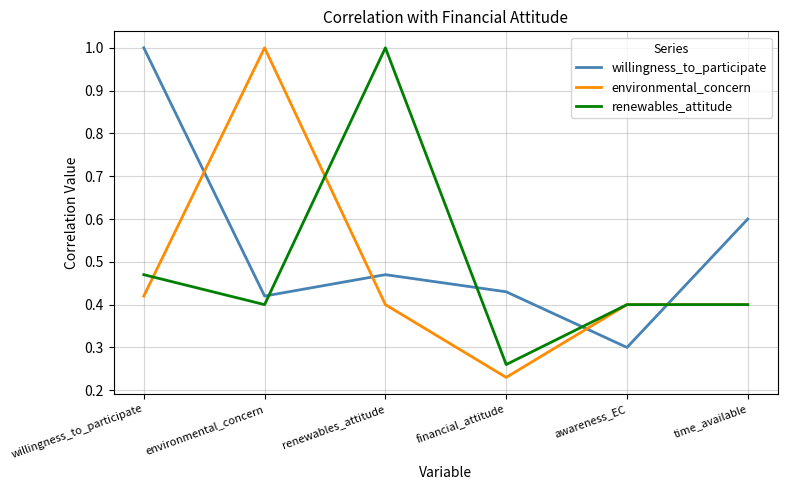

Where is environmental_concern nearest to the value 0?

financial_attitude